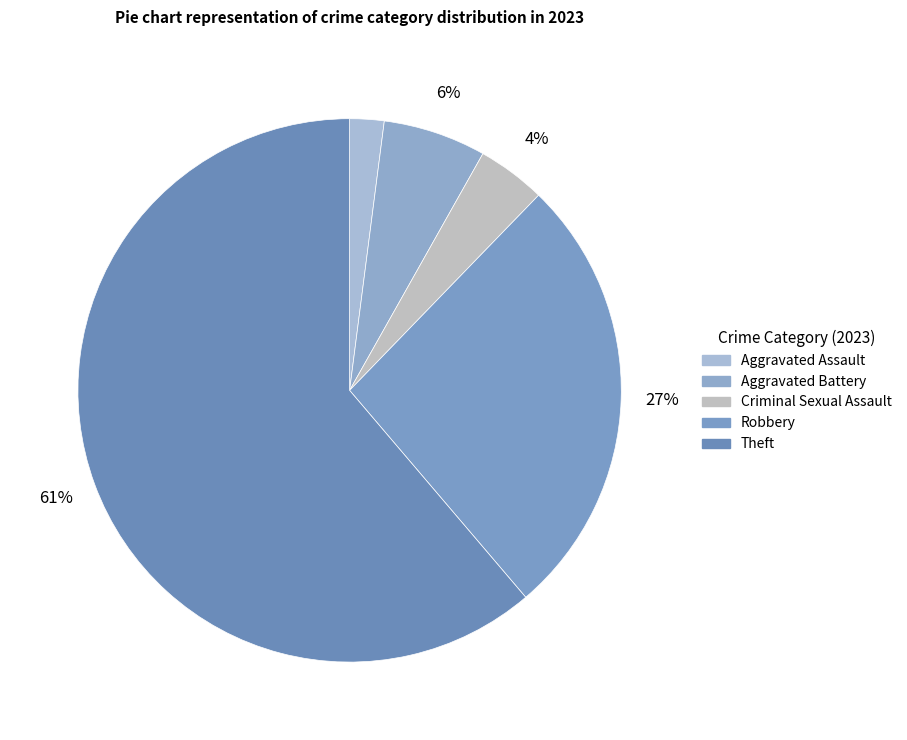

How many slices are in this pie chart?

5